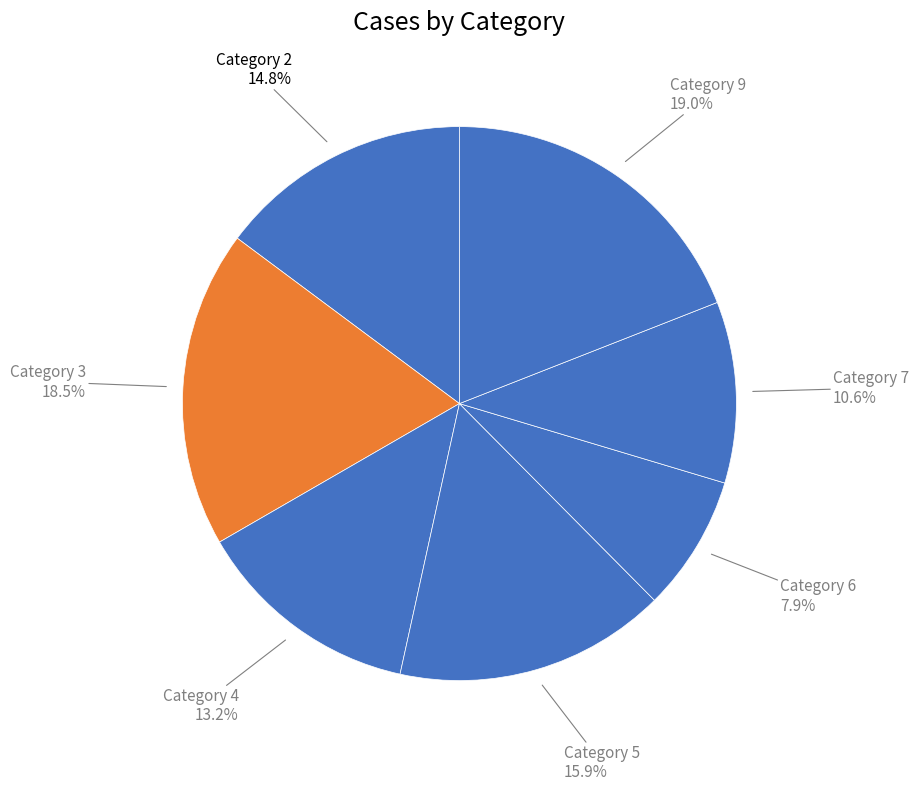

Which slice is the largest?

Category 9